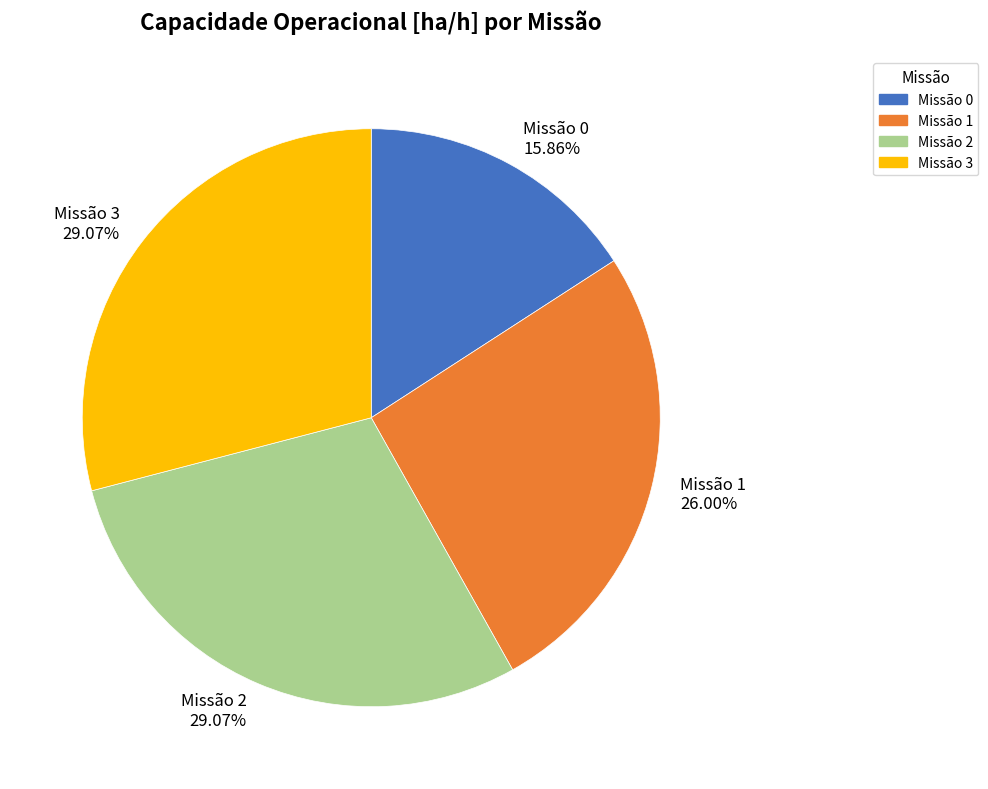

Approximately how many times larger is the value at Missão 3 compared to Missão 1?

1.1